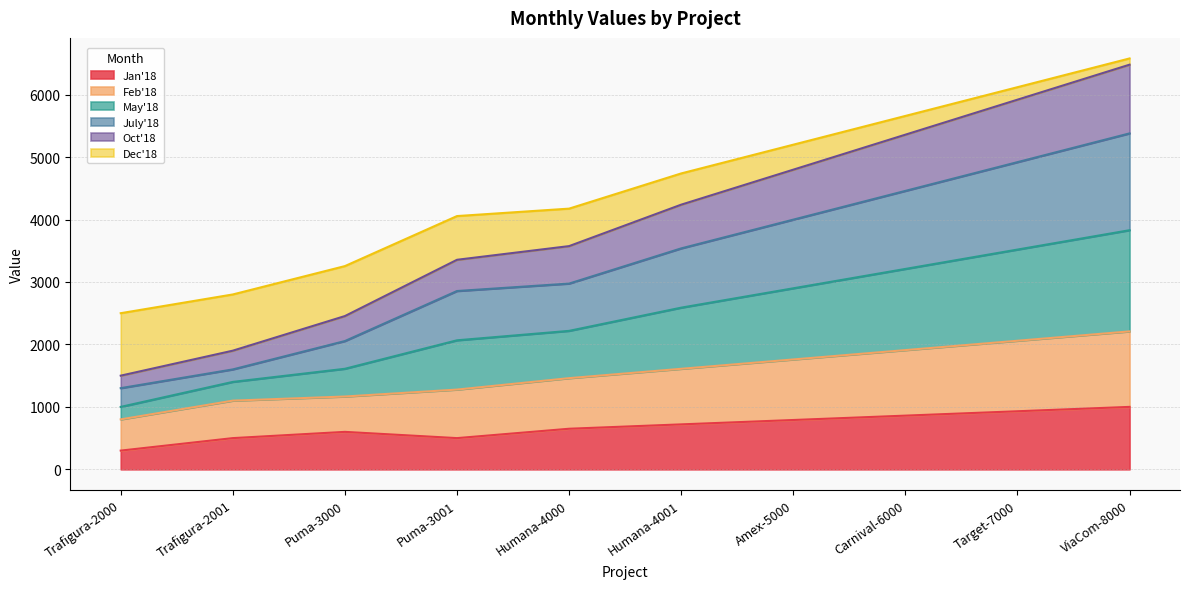

What is the maximum value for Jan'18?

1000.0